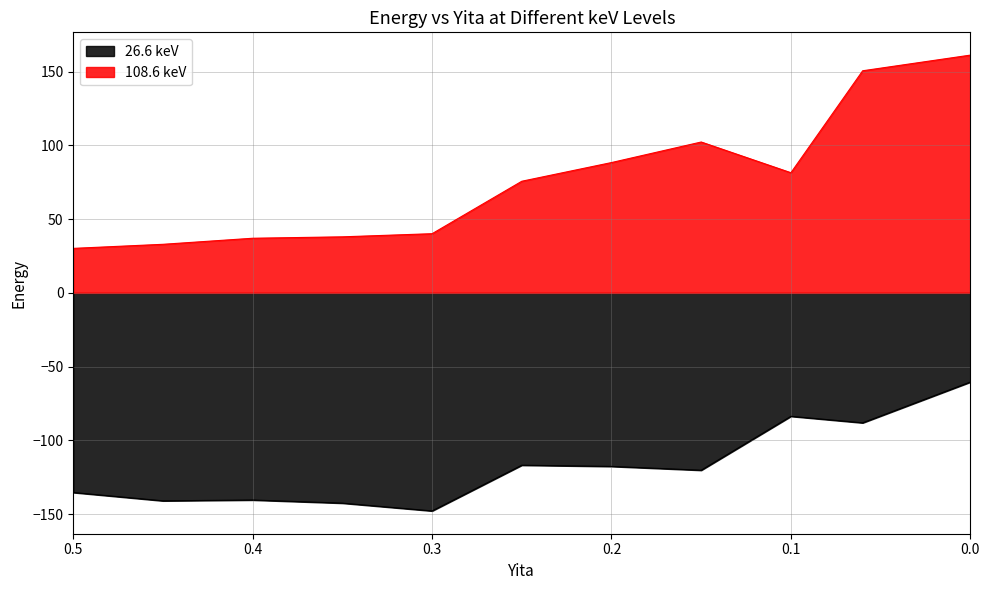

Between 0.15 and 0.06, which series saw the biggest shift?

108.6 keV